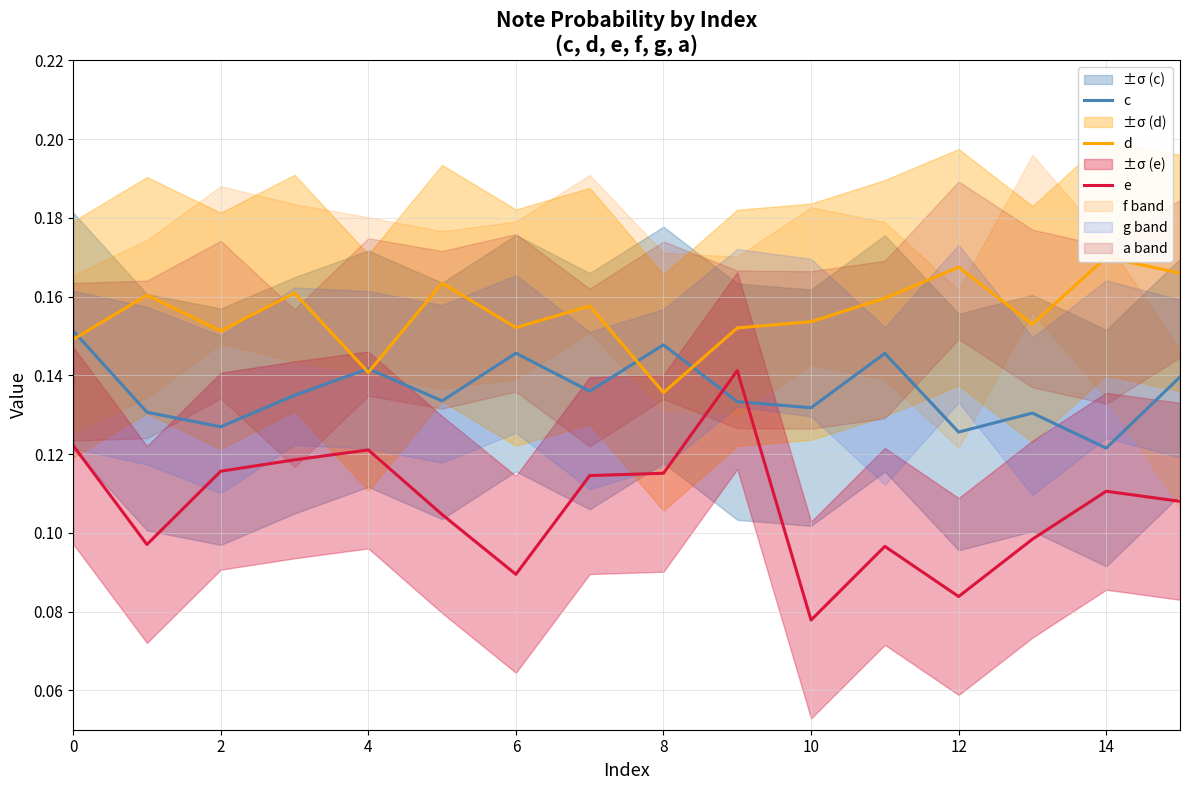

True or false: c and e intersect in this chart.

True